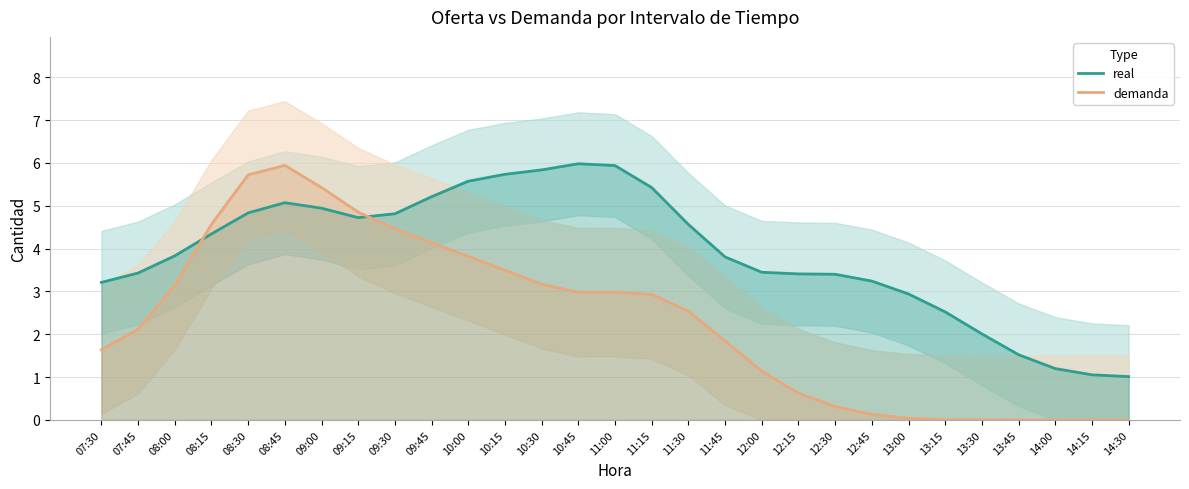

What is the label of the 23rd point from the right?

09:00